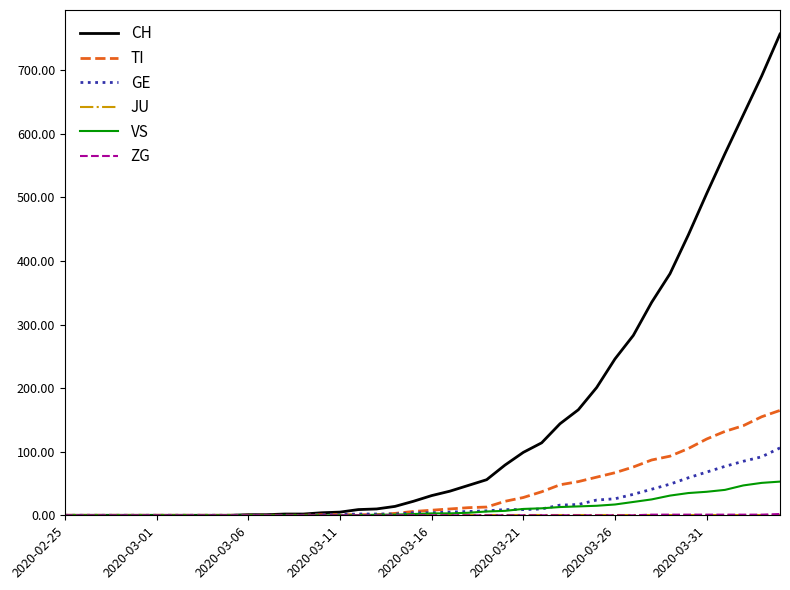

Which series has the widest spread of values?

CH